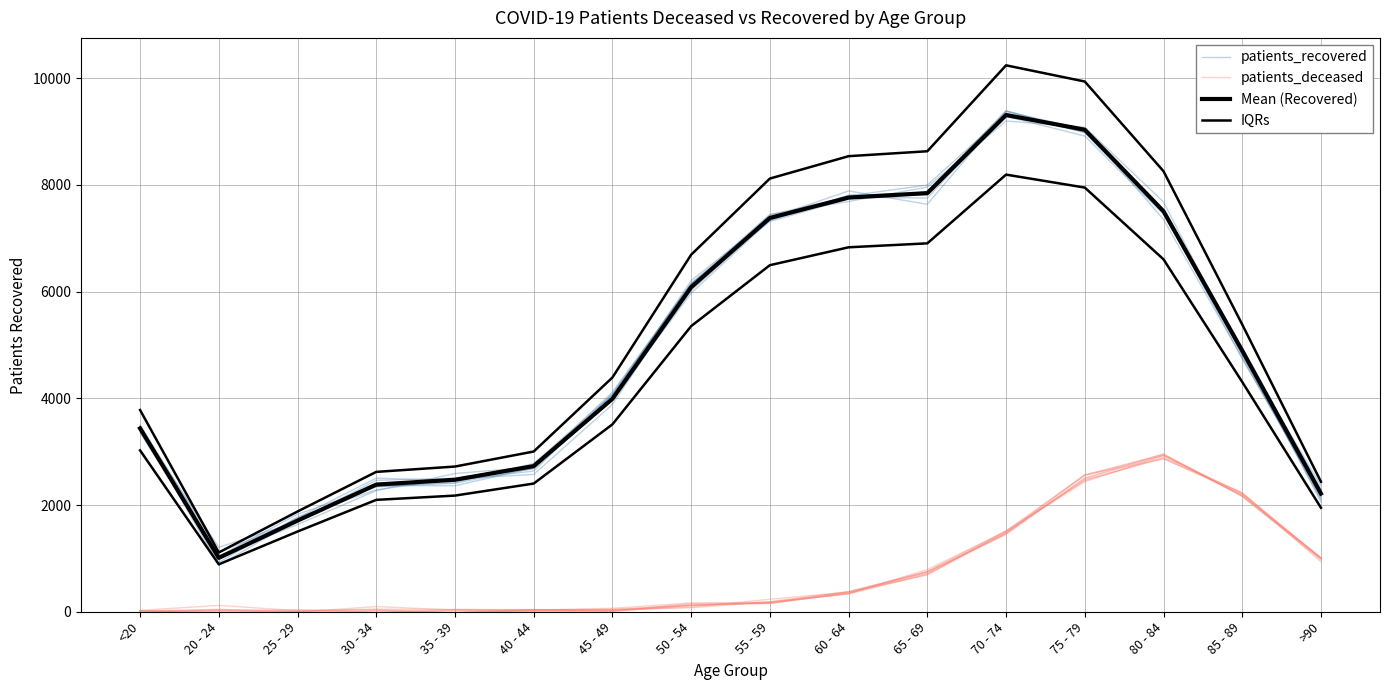

Where is the first local minimum for Mean (Recovered)?

20 - 24